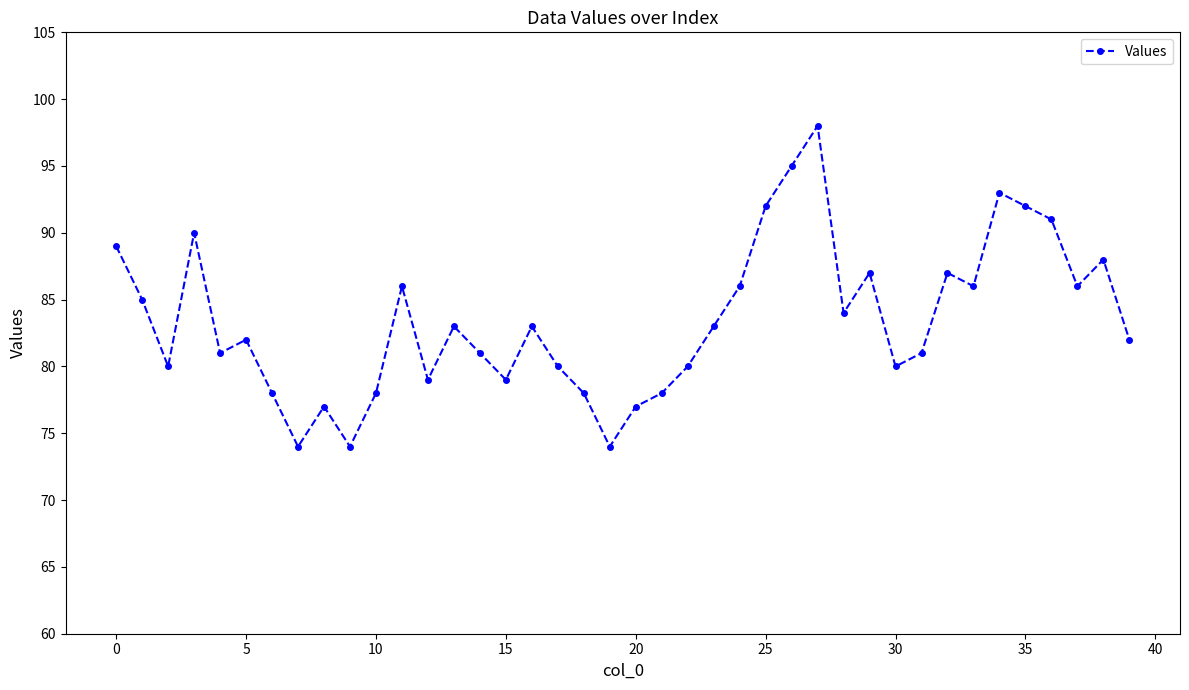

What is the difference between the second highest and minimum values?

21